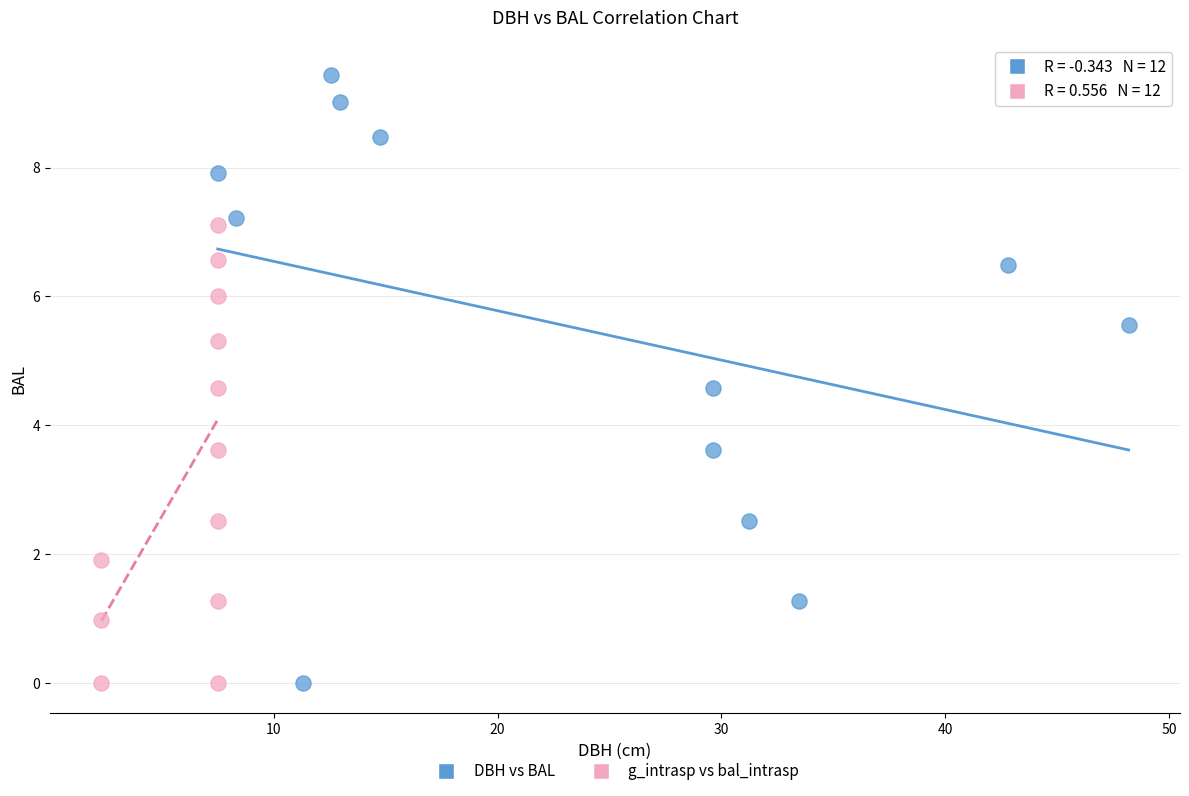

Which series contains the highest Y value?

DBH vs BAL